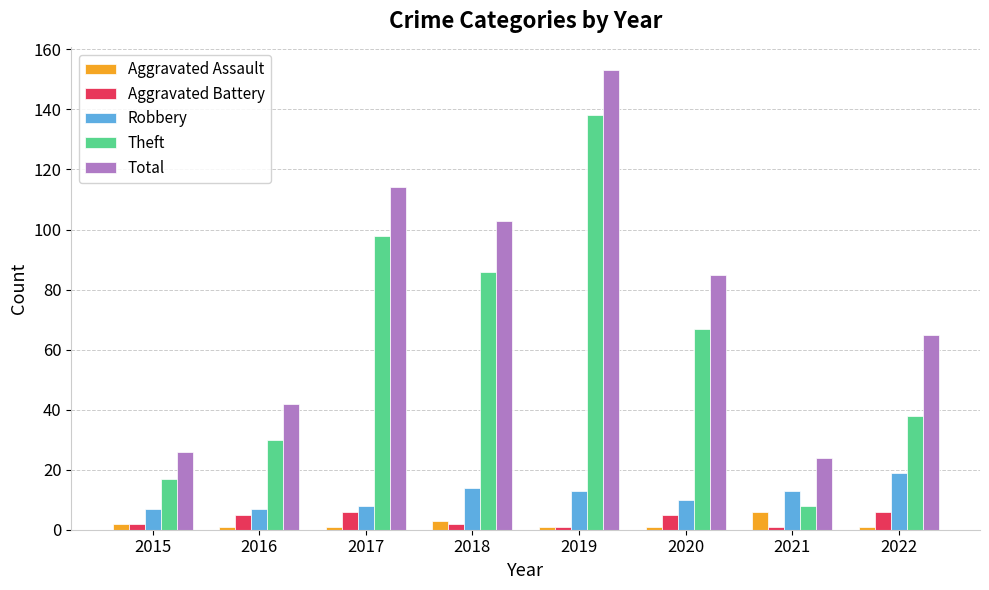

How many Aggravated Assault values are between 1 and 3?

7